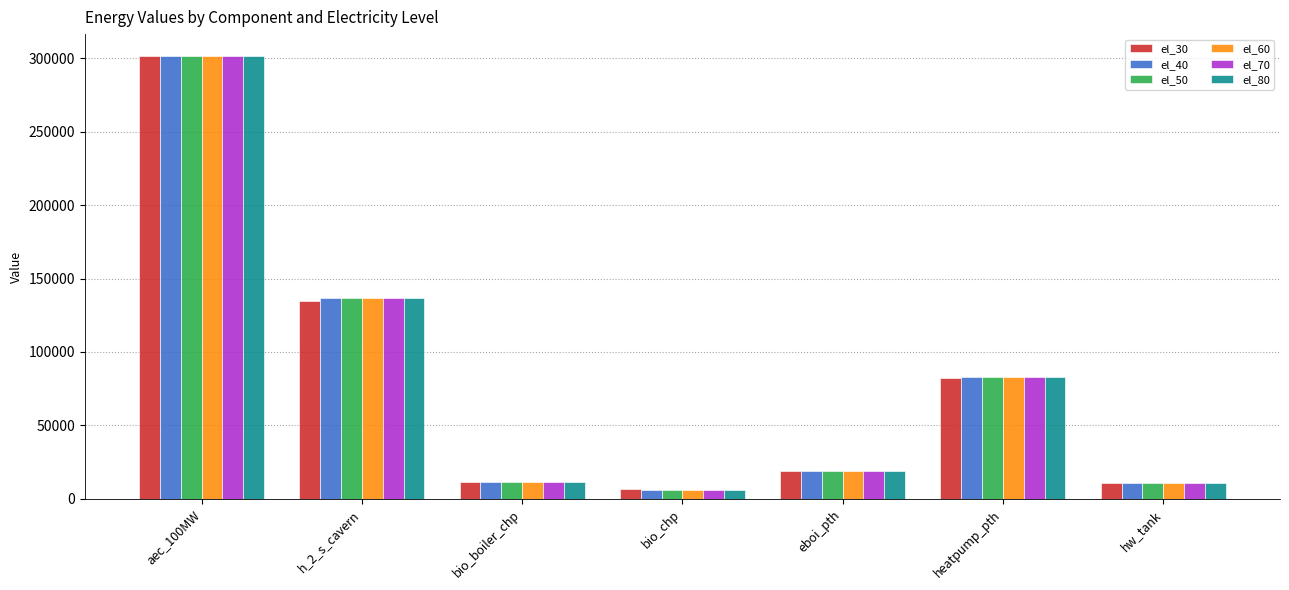

The el_80 series shows 301367.1 at aec_100MW. True or false?

True